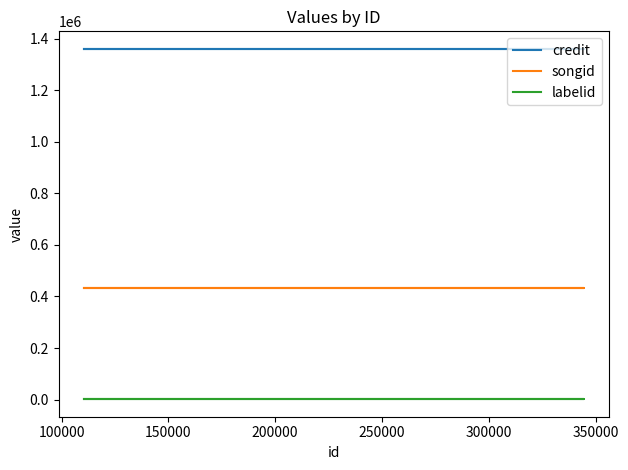

Reading right to left, list all the values displayed in this chart.

credit: 1361066	1361066	1361066
songid: 433928	433928	433928
labelid: 1343	1343	1343